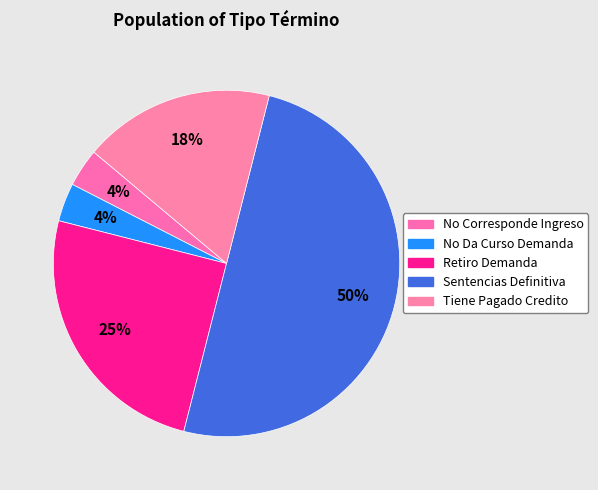

Rank the categories by value from highest to lowest.

Sentencias Definitiva, Retiro Demanda, Tiene Pagado Credito, No Corresponde Ingreso, No Da Curso Demanda